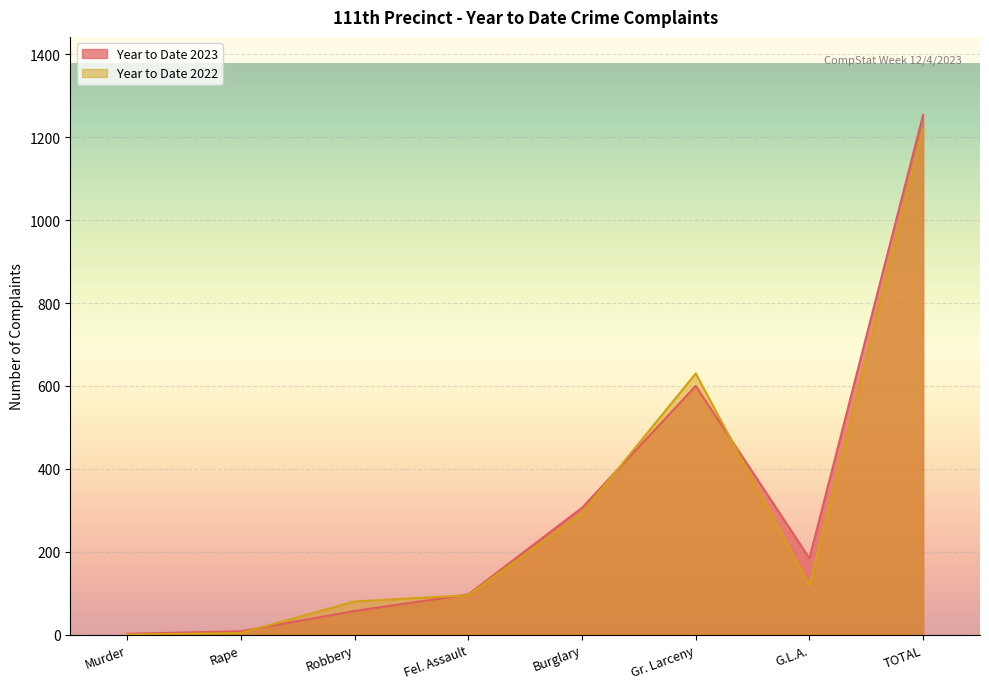

How many intersections are there between Year to Date 2022 and Year to Date 2023?

4